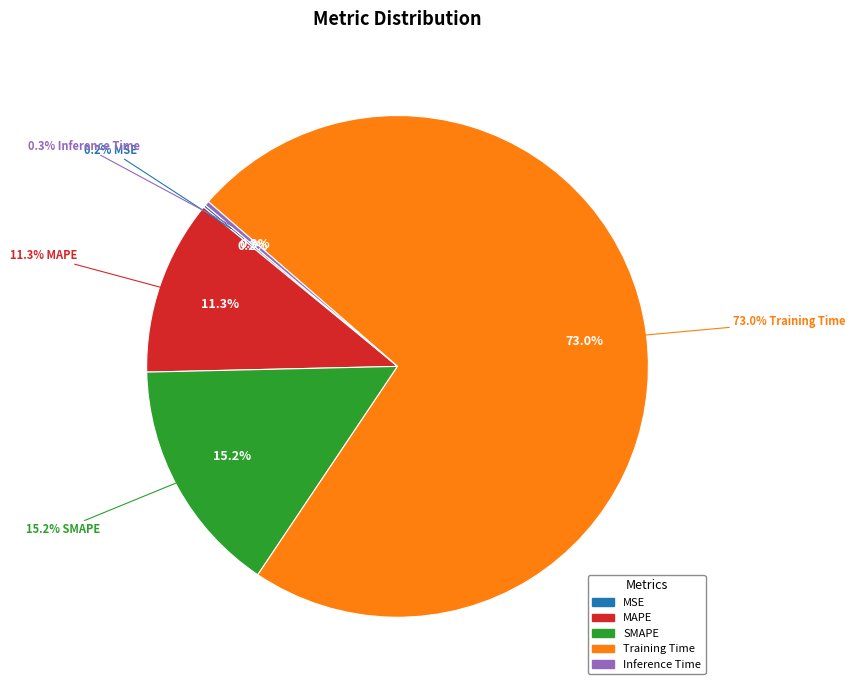

To the nearest percent, what is the difference between the largest and smallest slice percentages?

73%